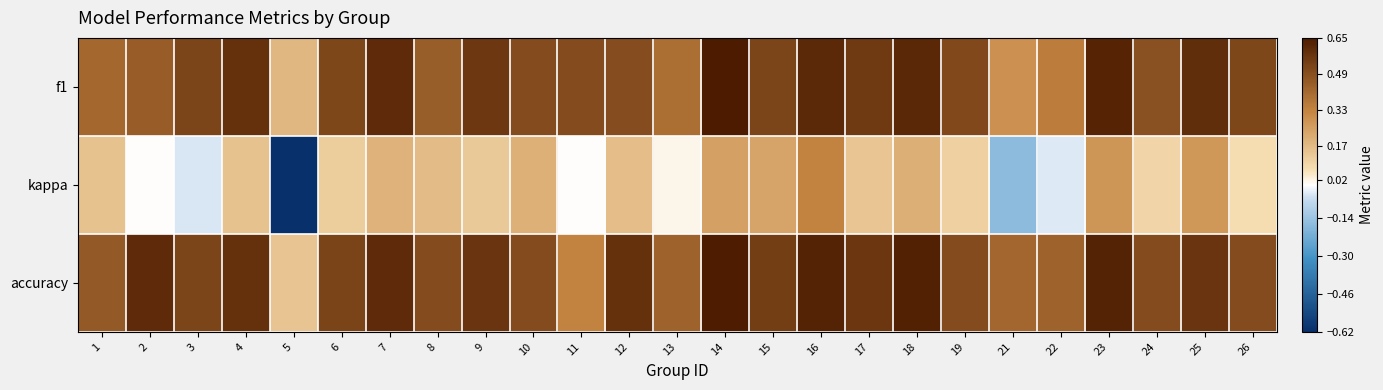

Rank the series by their maximum value, from lowest to highest.

kappa, accuracy, f1